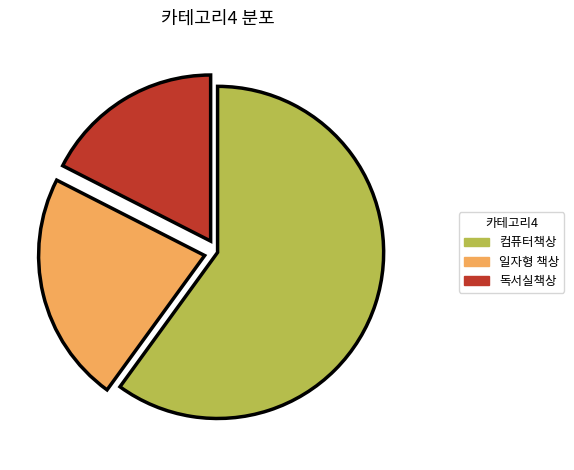

Combined, do 컴퓨터책상 and 독서실책상 account for over 50%?

Yes